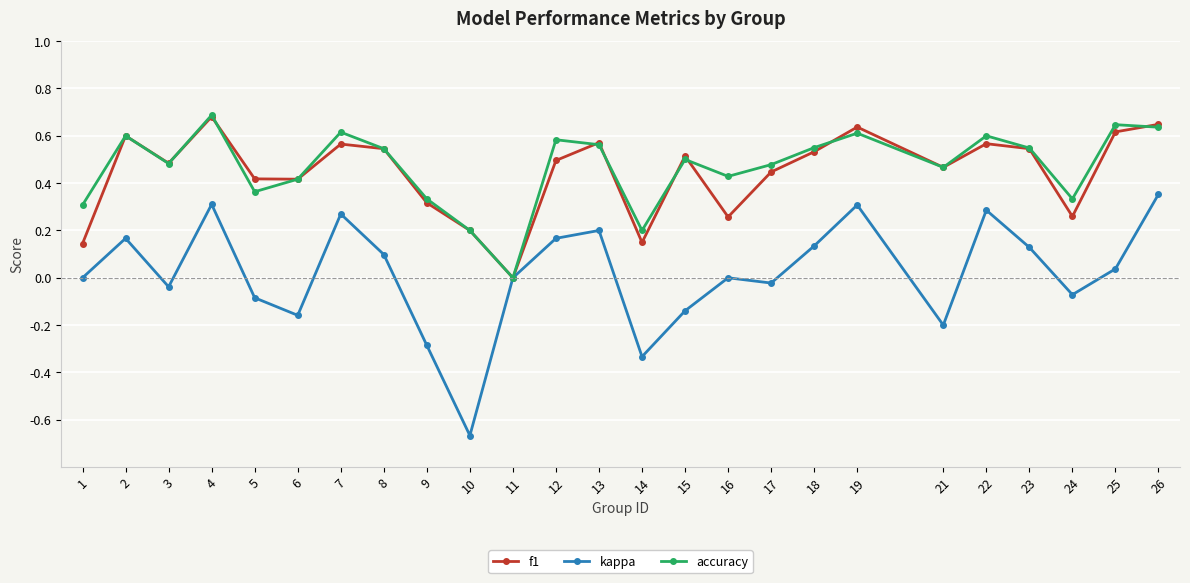

The kappa series shows 0.4 at 22. True or false?

False